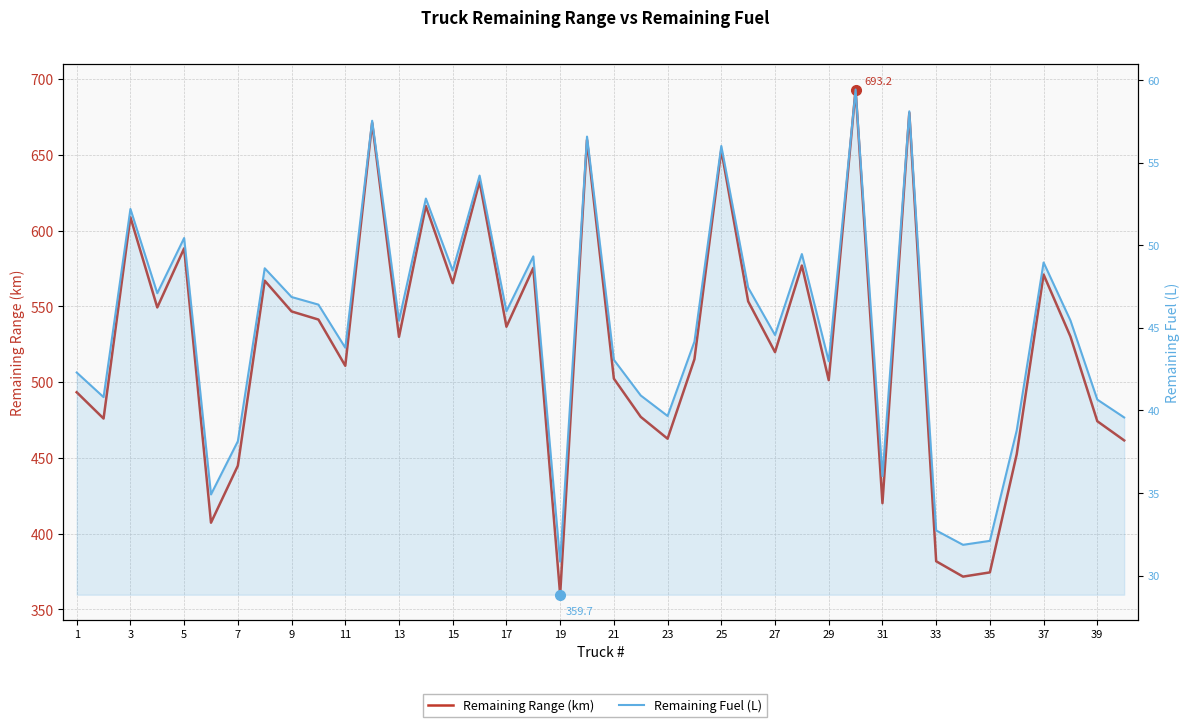

Which has a higher value, 33 or 27?

27